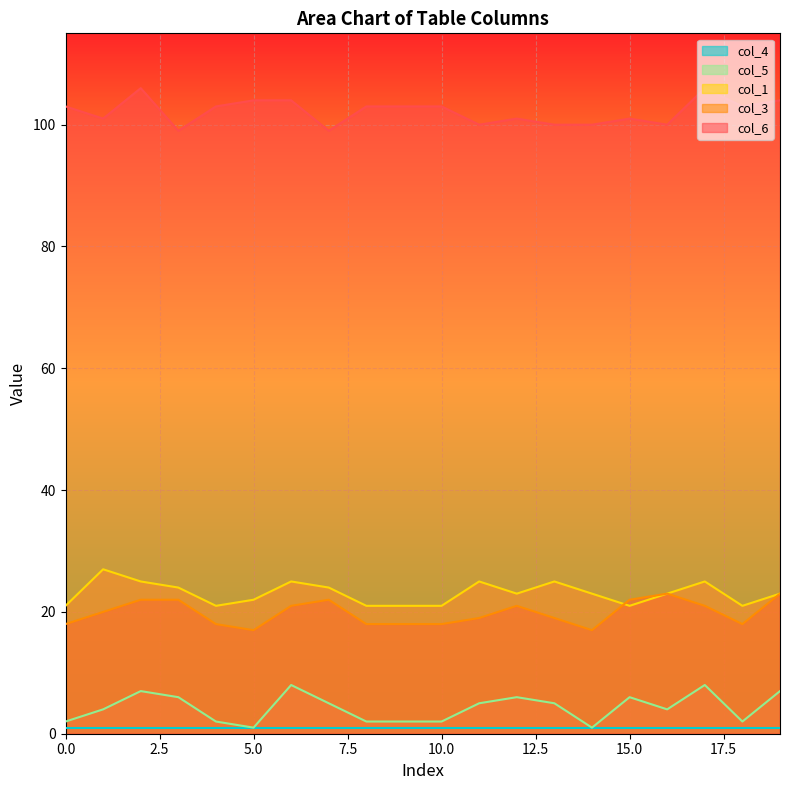

Count the col_3 values in the range 18 to 22.

16